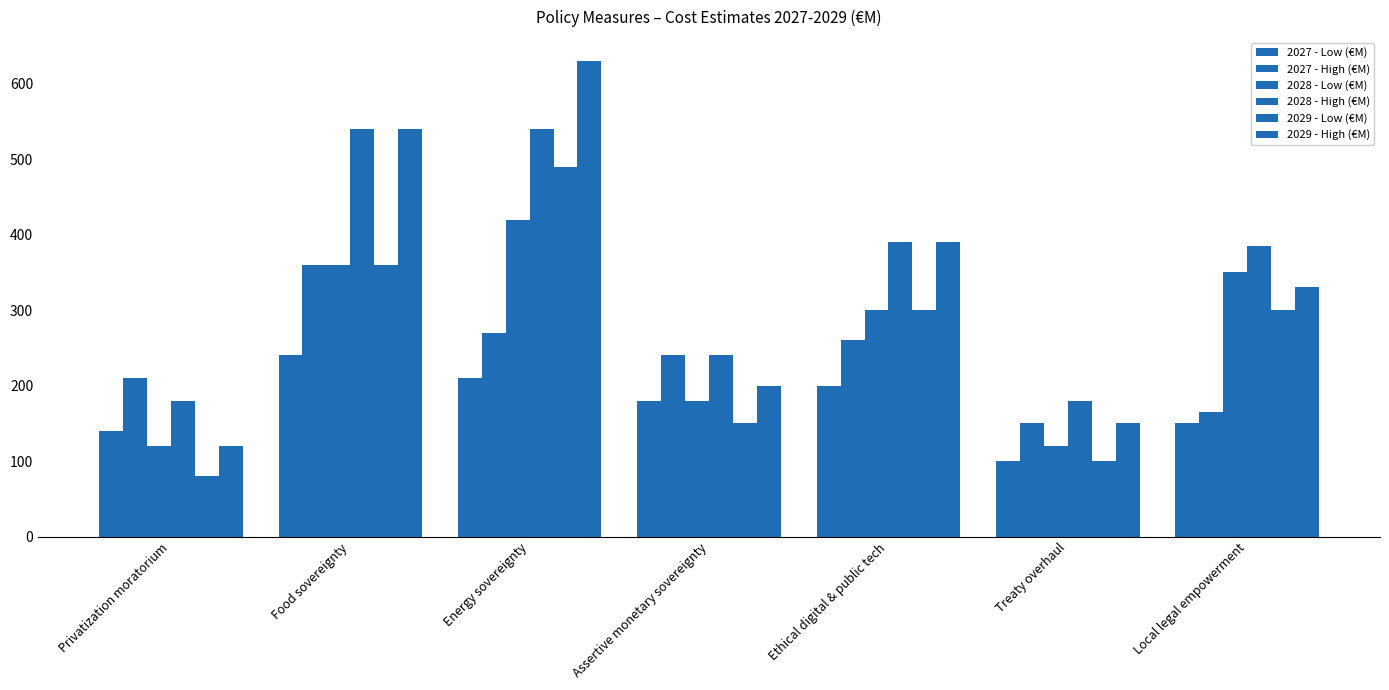

What is the difference between the maximum and second lowest values in the 2029 - Low (€M) series?

389